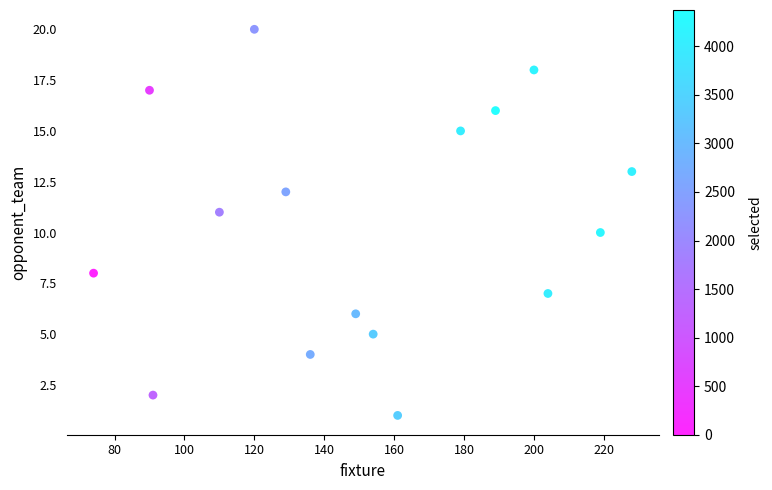

What is the range of X values (max minus min)?

154